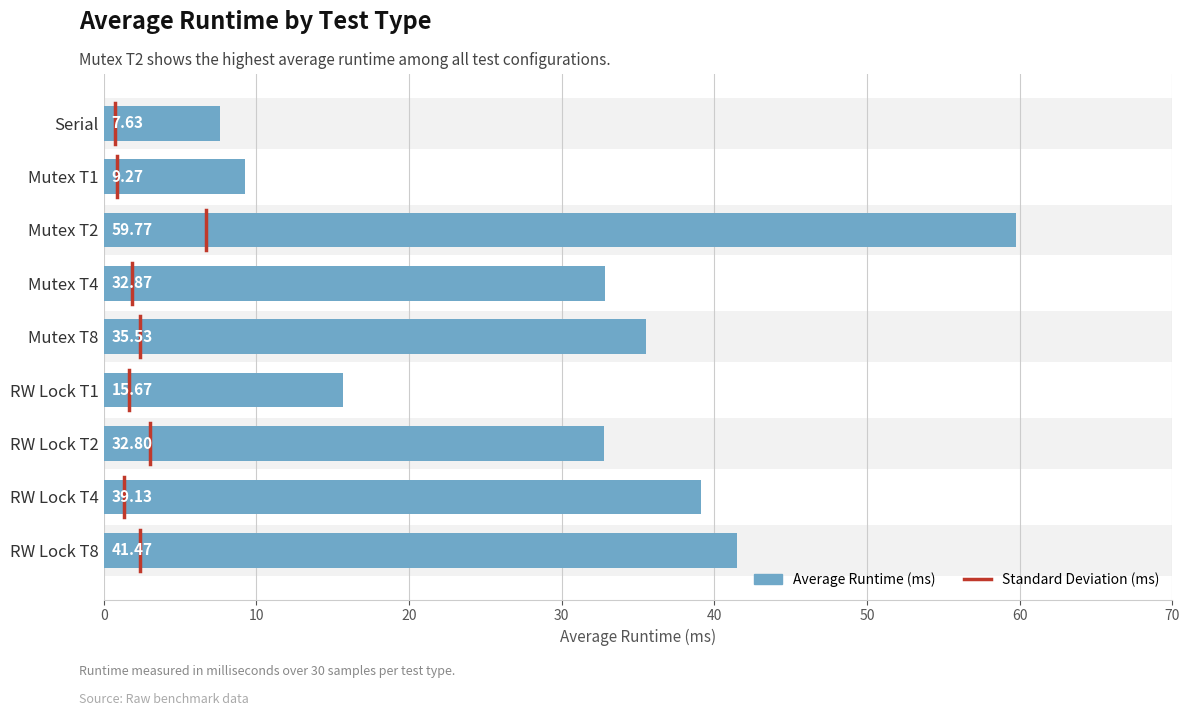

At which category does the chart reach its minimum across all series?

Serial